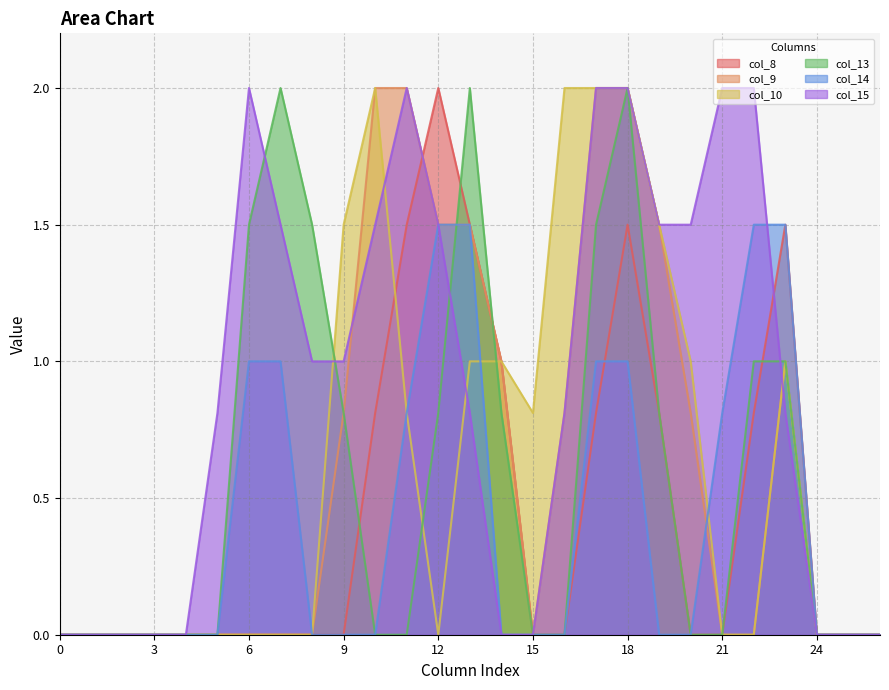

True or false: col_10 and col_15 cross at least once.

True